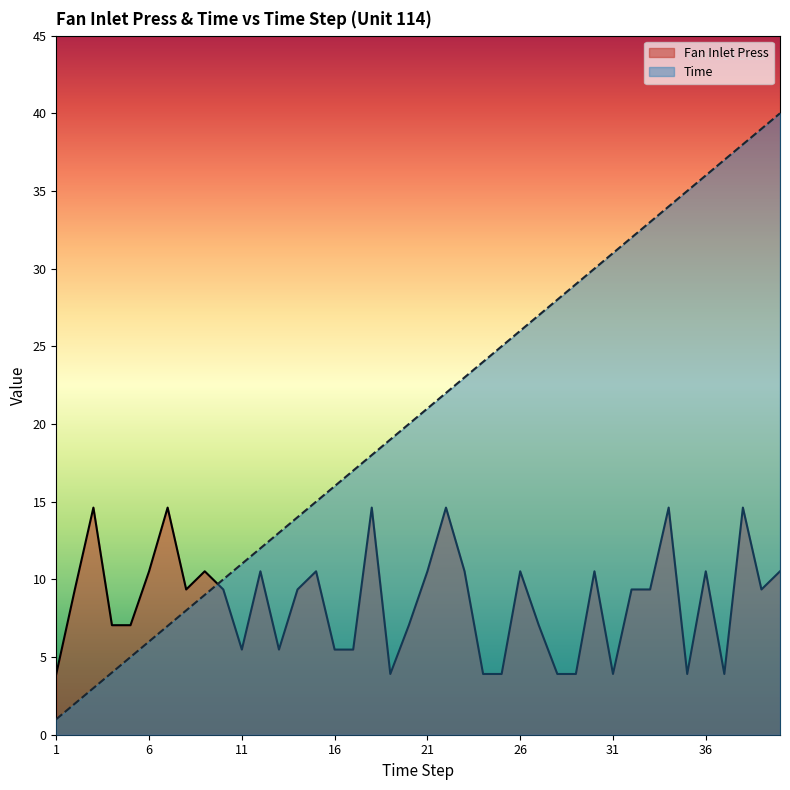

What is the difference between the second highest and minimum values in the Fan Inlet Press series?

10.7